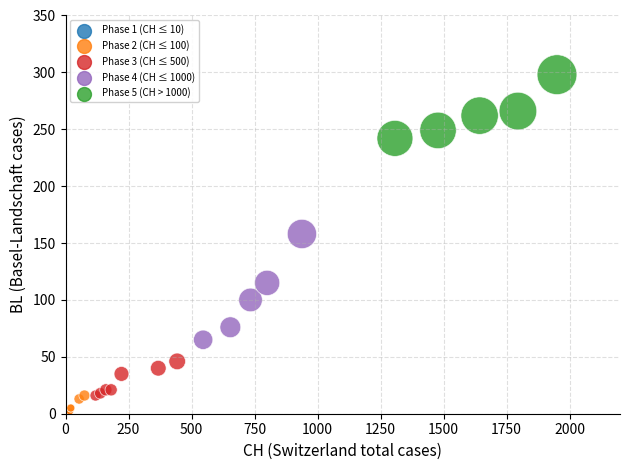

What Y value in the scatter plot is closest to 149?

158